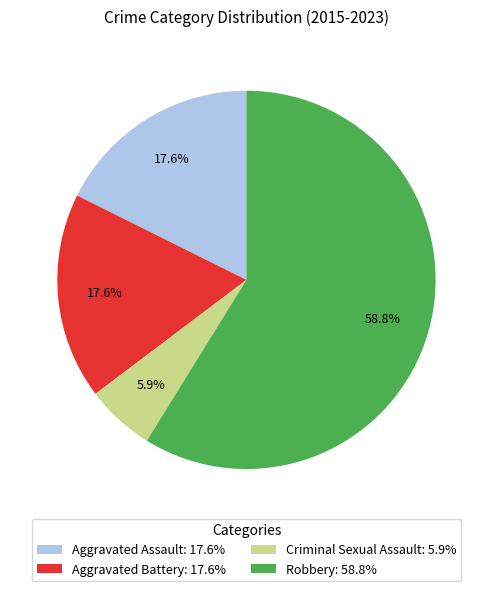

To the nearest percent, what portion does Aggravated Assault represent?

18%